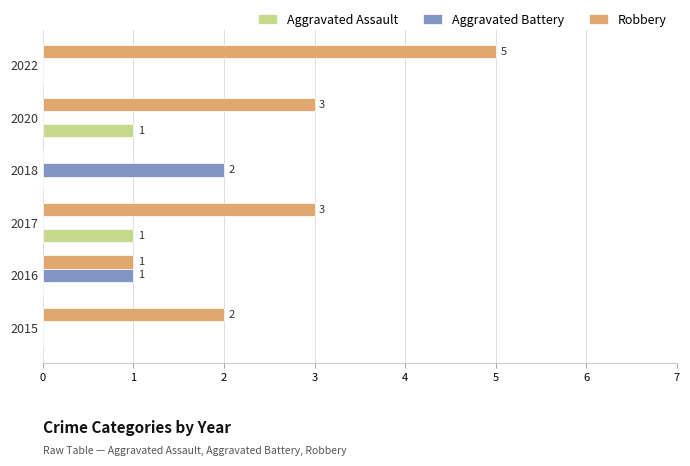

True or false: Aggravated Battery has a value of 2 at 2018.

True